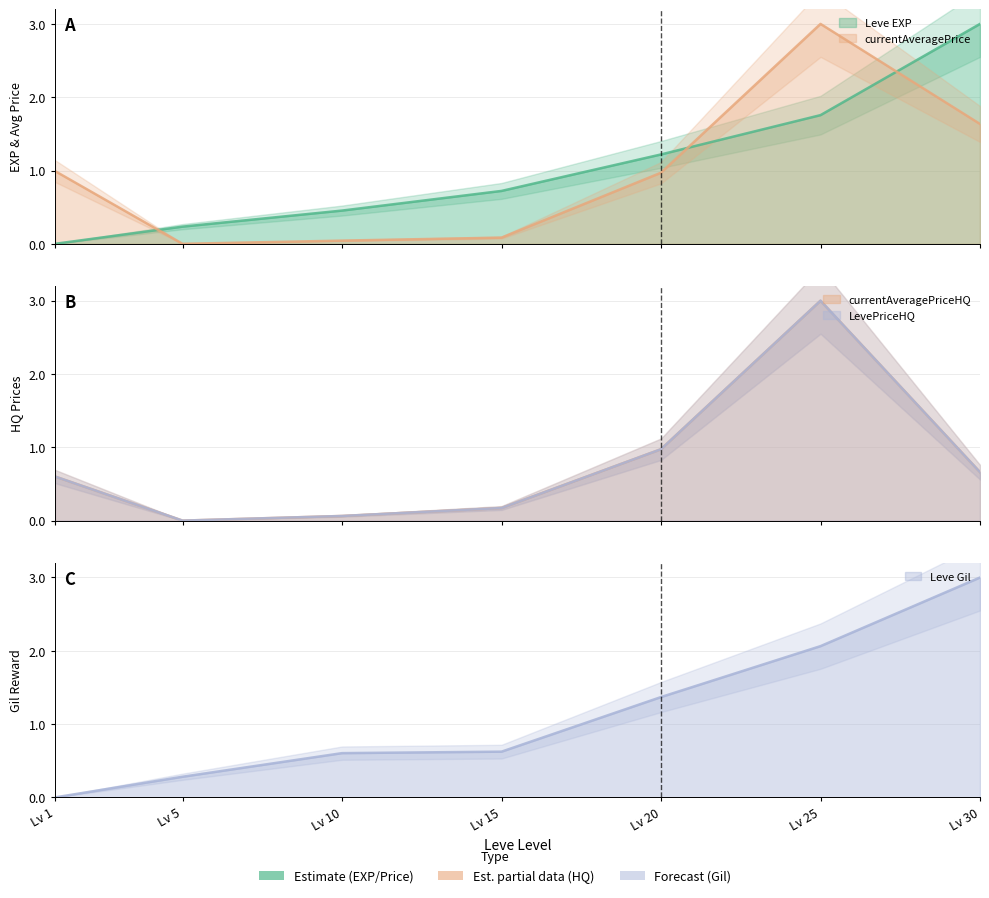

What is the difference between the Leve EXP values at Lv 5 and Lv 25?

1.5